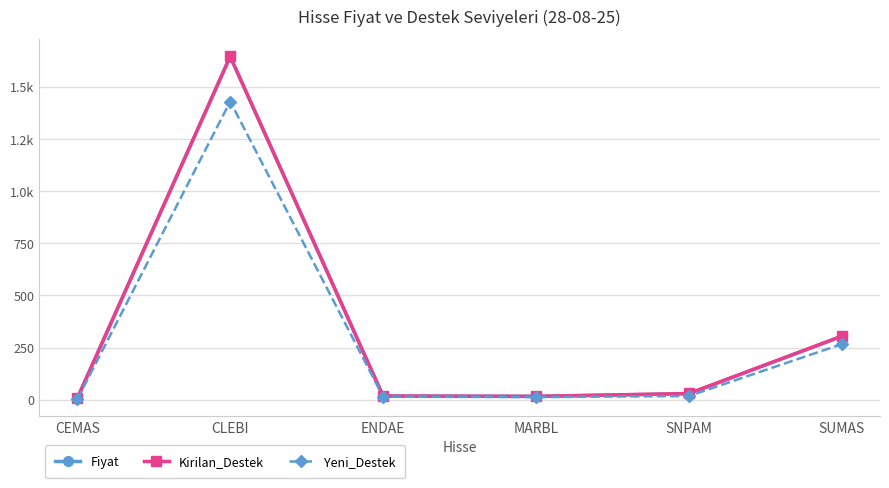

Does the chart have visible grid lines?

Yes